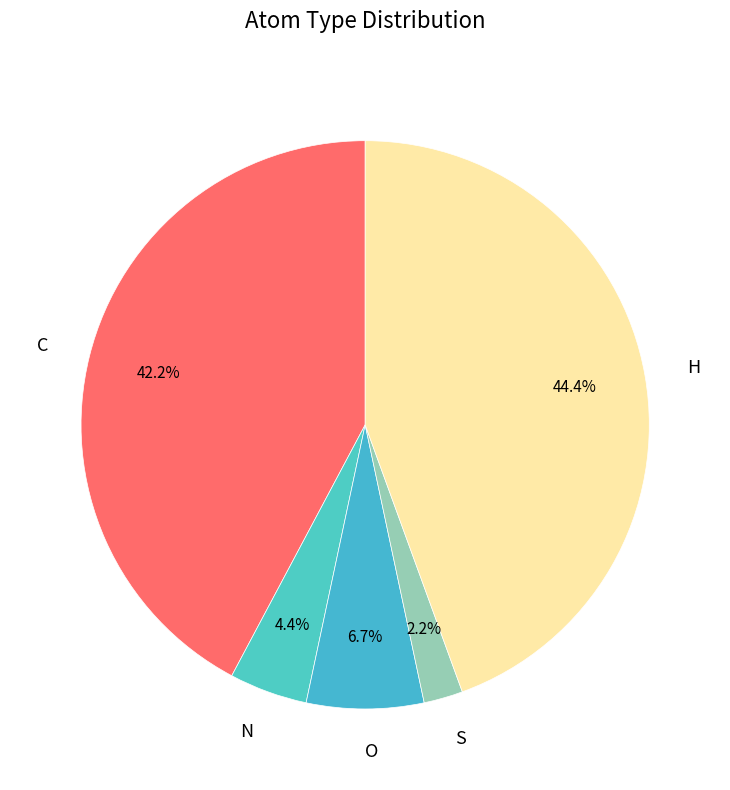

What percentage is the N slice, to the nearest percent?

4%